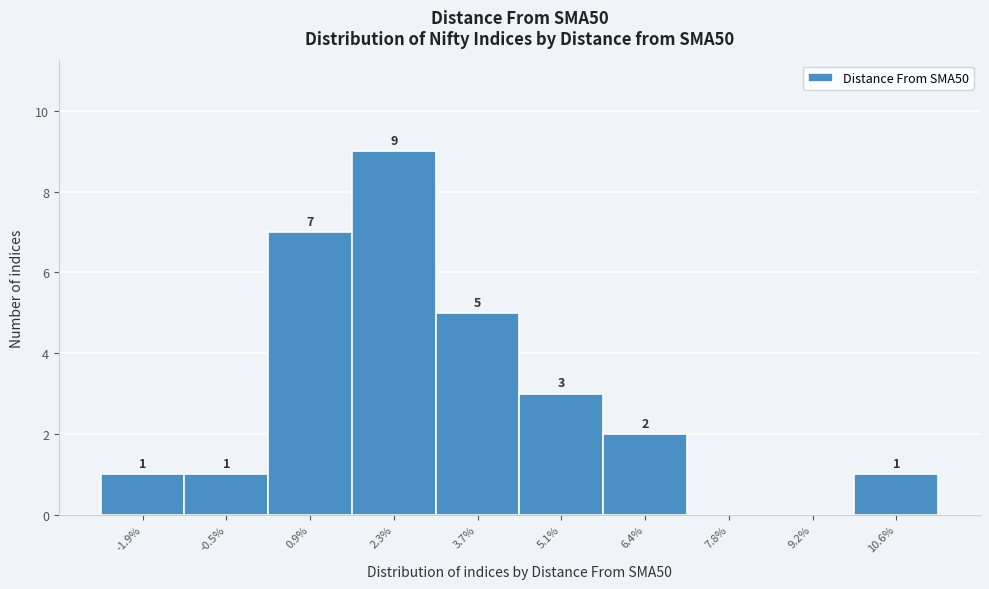

Over which range of the x-axis is the bar tallest?

1.6 to 3.0